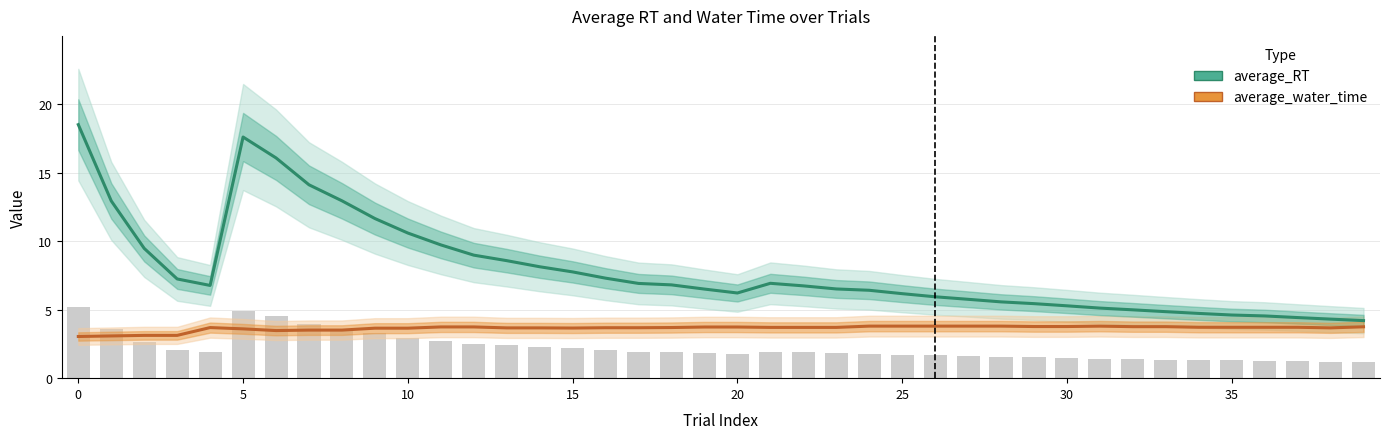

What is the spread (max minus min) of values at 23?

2.8